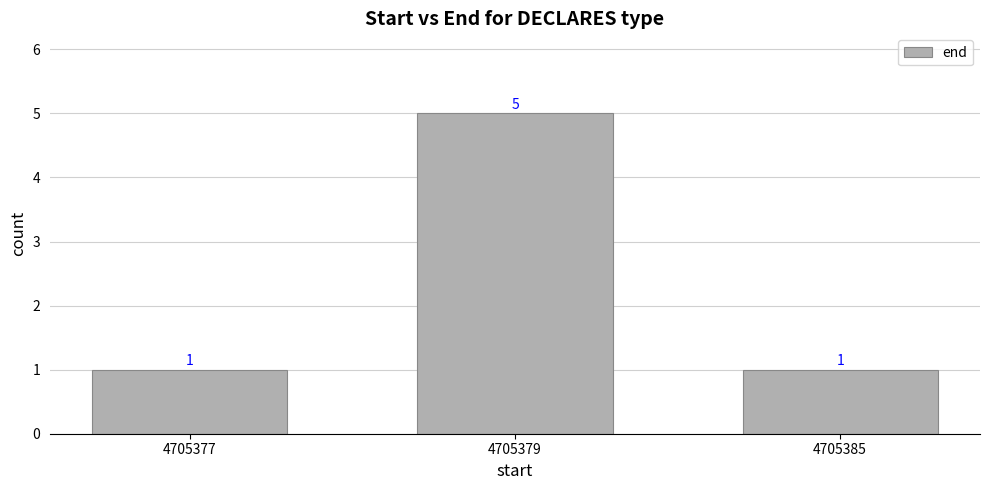

Does the chart contain any negative values?

No